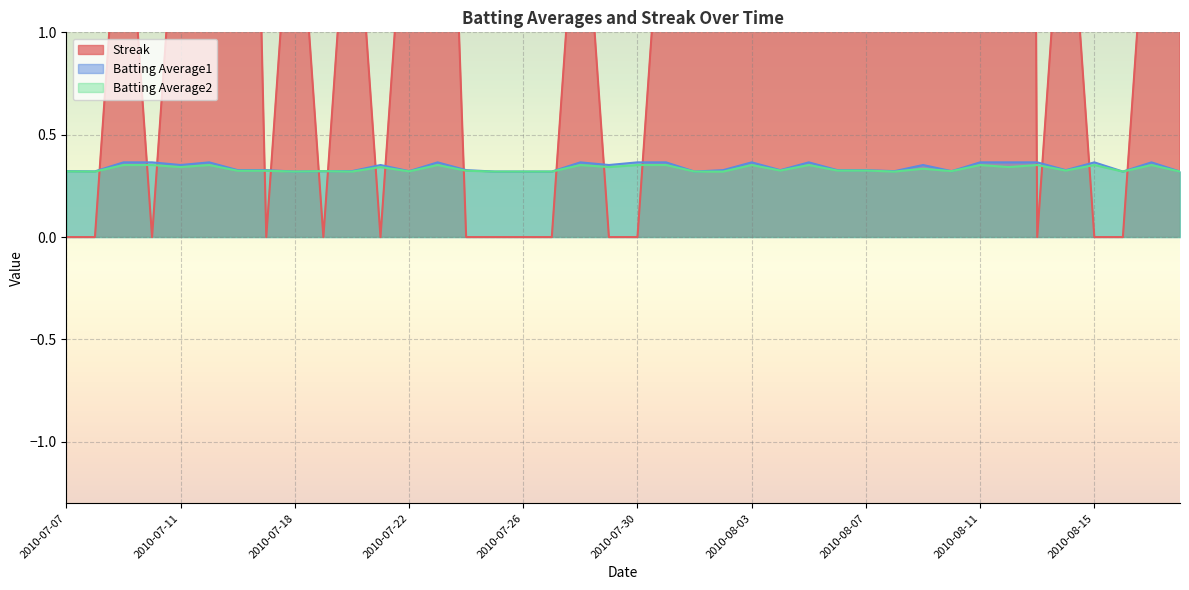

Which series changed the most between 2010-07-17 and 2010-08-06?

Streak